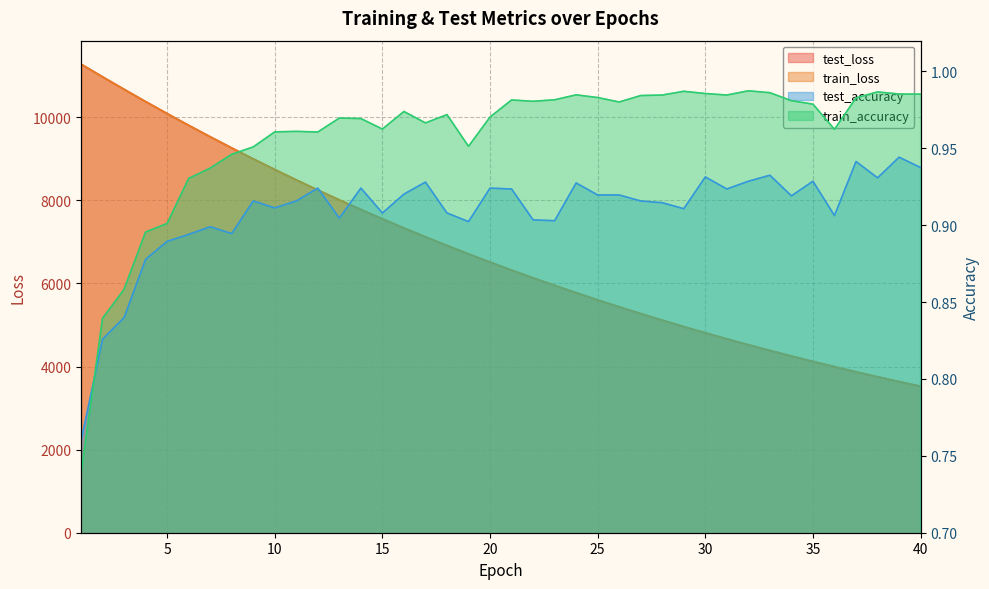

What is the difference between the highest and lowest values at 3?

10674.4